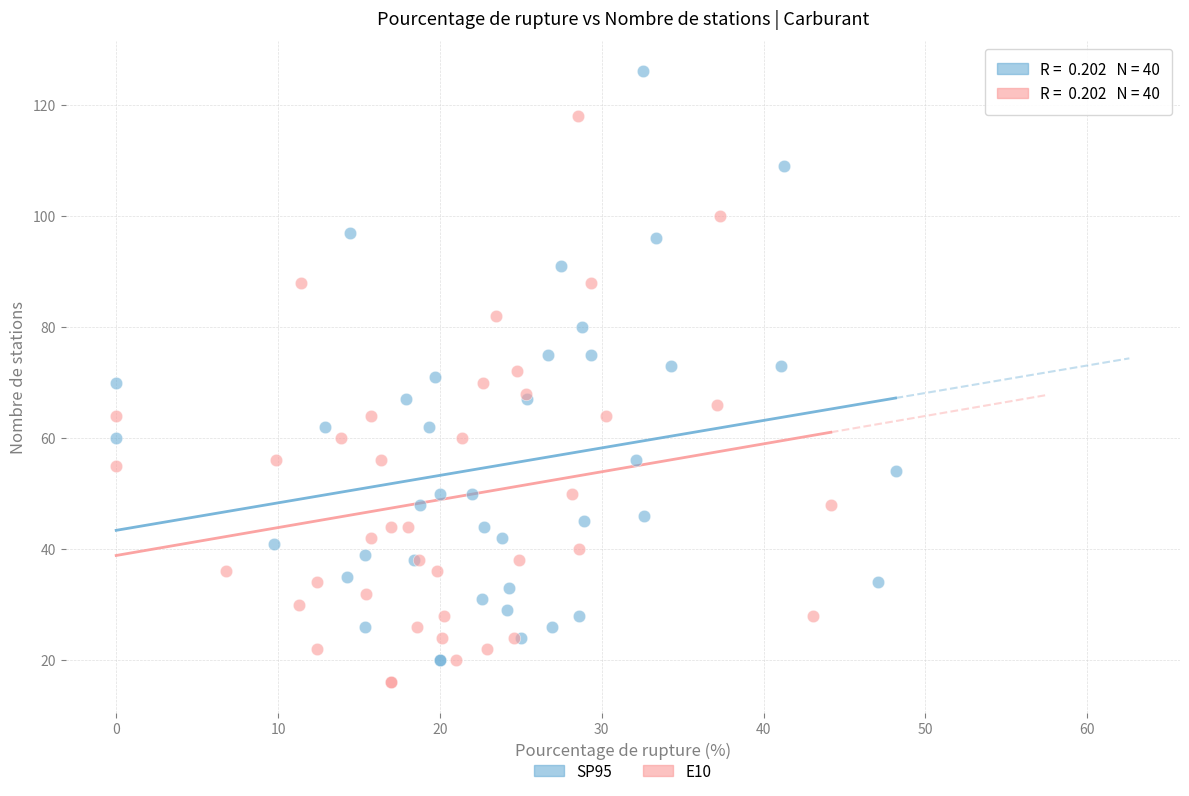

Which series has the largest Y range (max minus min)?

SP95